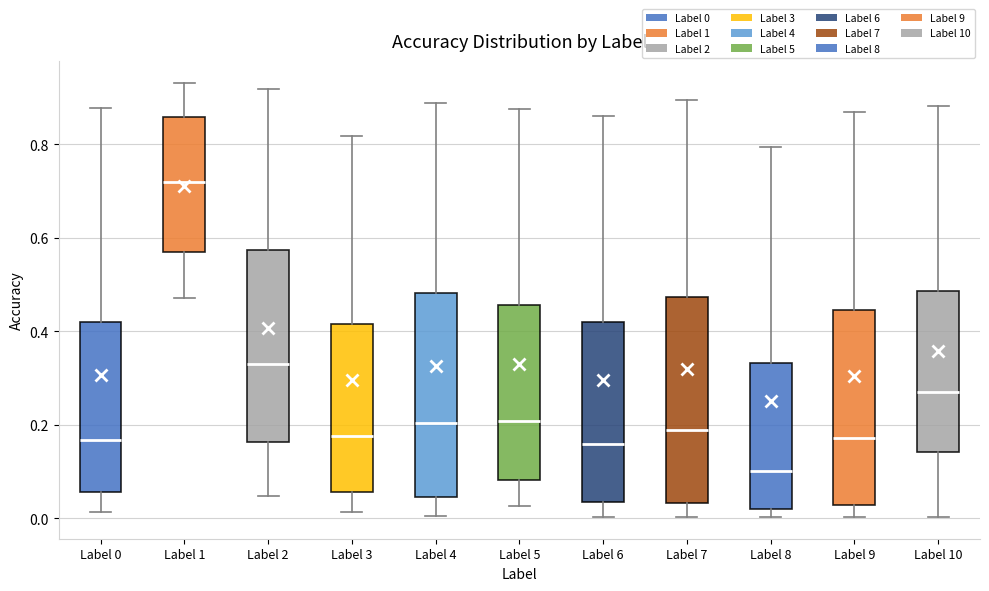

Reading left to right, read every box against the y-axis: the position of its median line, the range the box covers, and the ends of its whiskers. The values are not printed on the chart, so give them approximately, as read against the axis.

Label 0: median 0.16, box 0.06 to 0.42, whiskers 0.02 to 0.88
Label 1: median 0.72, box 0.56 to 0.86, whiskers 0.48 to 0.94
Label 2: median 0.32, box 0.16 to 0.58, whiskers 0.04 to 0.92
Label 3: median 0.18, box 0.06 to 0.42, whiskers 0.02 to 0.82
Label 4: median 0.20, box 0.04 to 0.48, whiskers 0.00 to 0.88
Label 5: median 0.20, box 0.08 to 0.46, whiskers 0.02 to 0.88
Label 6: median 0.16, box 0.04 to 0.42, whiskers 0.00 to 0.86
Label 7: median 0.18, box 0.04 to 0.48, whiskers 0.00 to 0.90
Label 8: median 0.10, box 0.02 to 0.34, whiskers 0.00 to 0.80
Label 9: median 0.18, box 0.02 to 0.44, whiskers 0.00 to 0.86
Label 10: median 0.28, box 0.14 to 0.48, whiskers 0.00 to 0.88